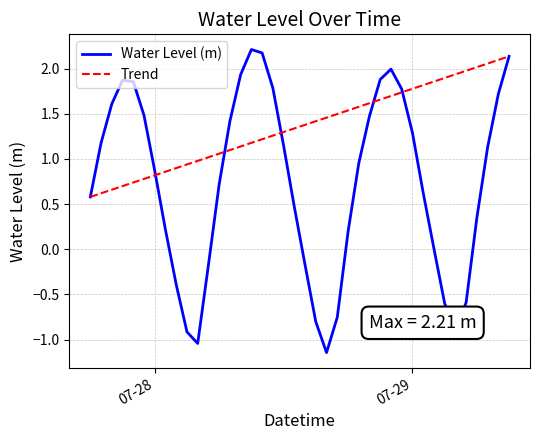

What is the minimum value for Trend?

0.6